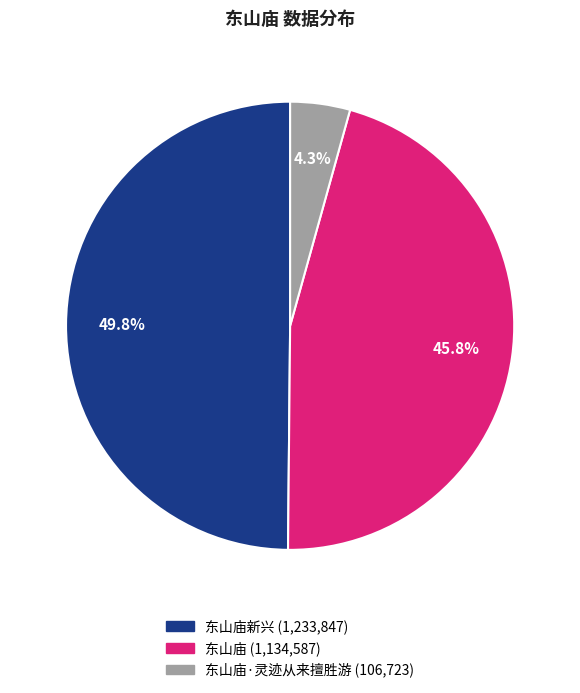

To the nearest percent, what is the average slice percentage?

33%